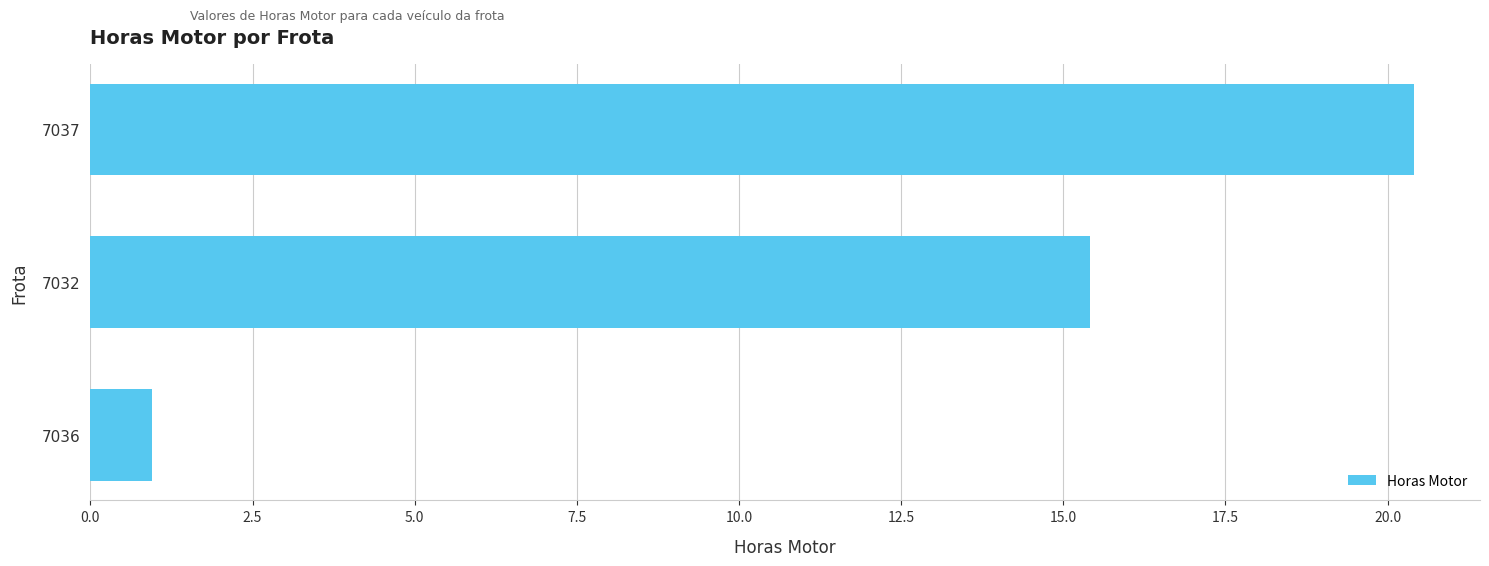

What is the sum of all values?

36.8